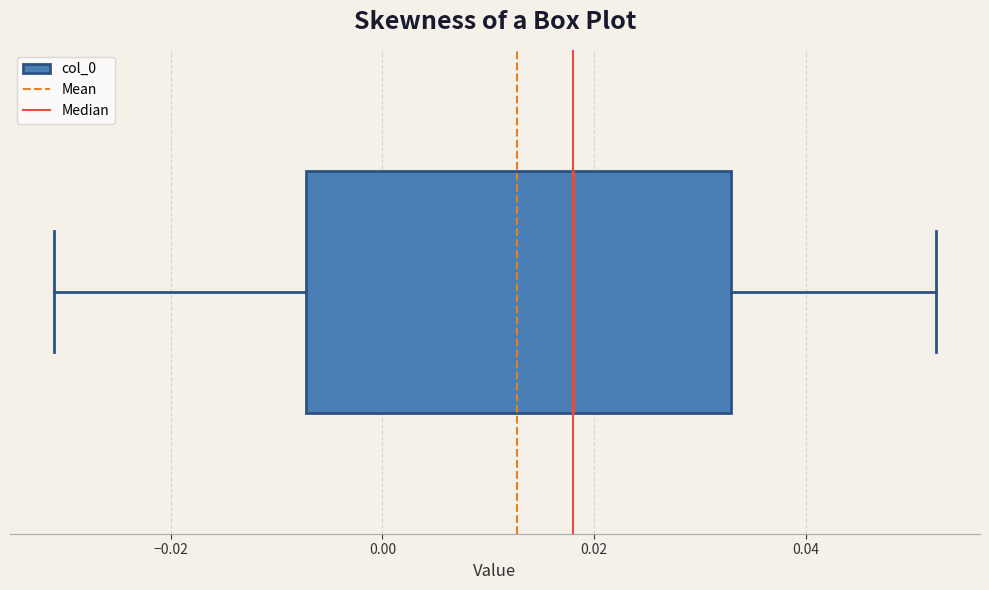

Transcribe this box plot: give where the median line is, the range the box spans, and where the two whiskers end, as read against the x-axis. The values are not printed on the chart, so give them approximately, as read against the axis.

median 0.018, box -0.008 to 0.032, whiskers -0.030 to 0.052